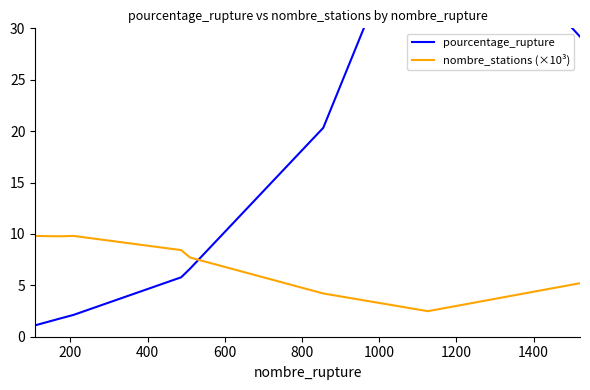

How many lines are shown in the chart?

2